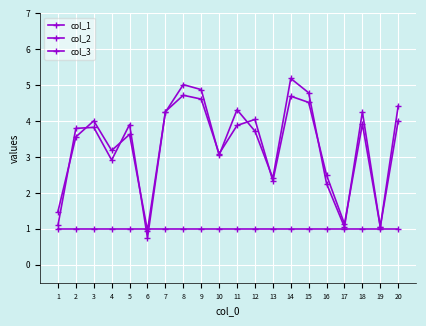

What is the average value of the col_3 series?

1.0